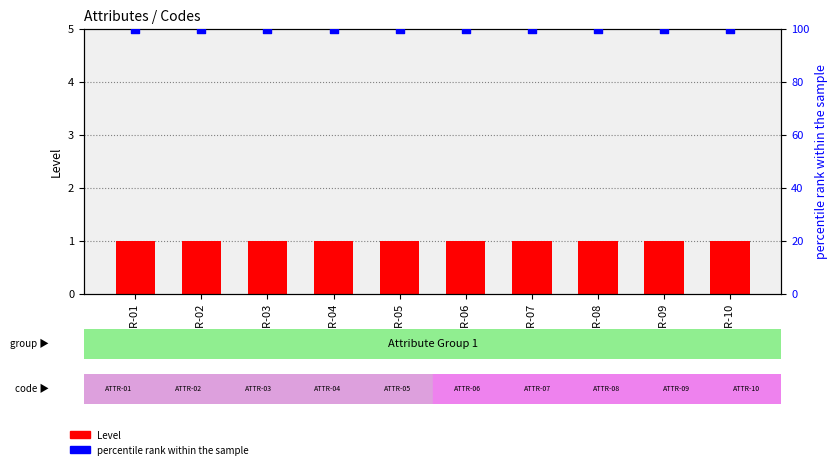

Which series has the largest total across all categories?

percentile rank within the sample